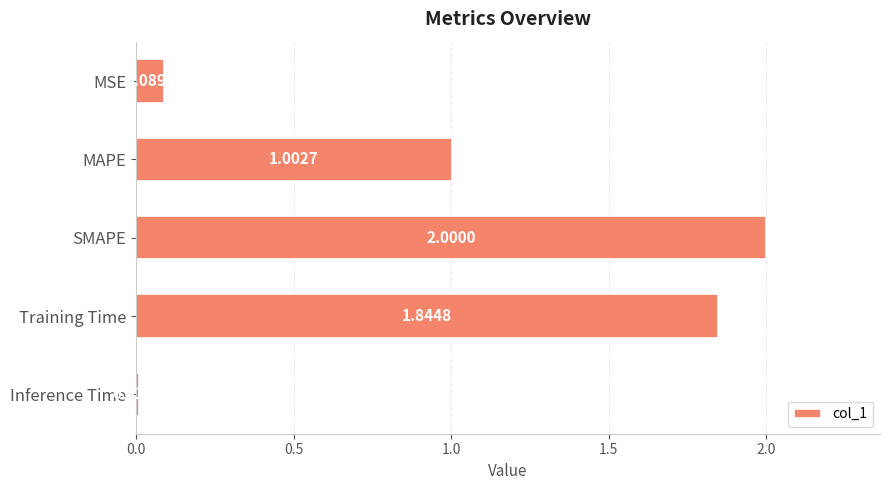

What is the label of the 1st bar from the bottom?

Inference Time